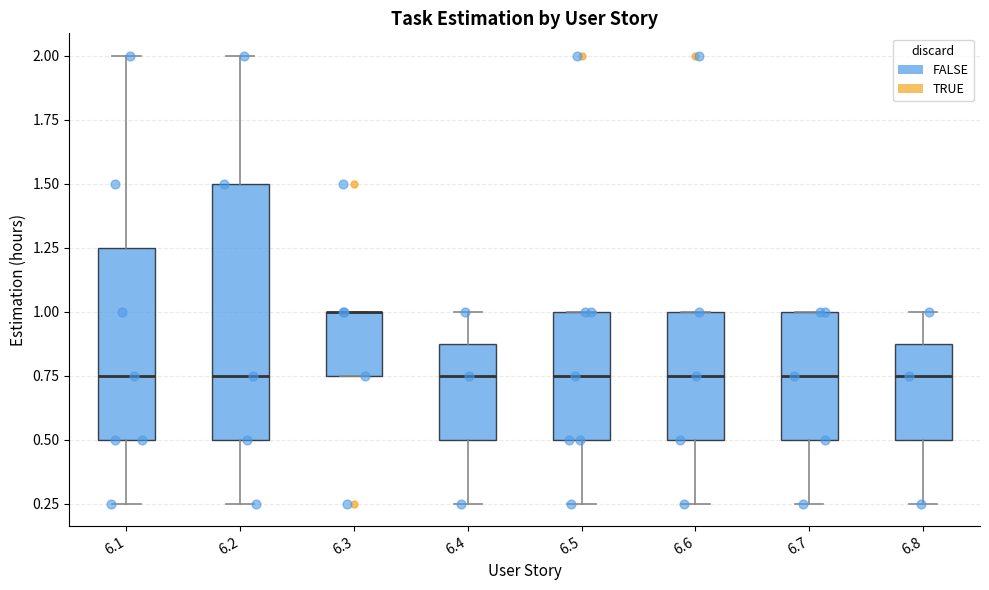

Reading left to right, read every box against the y-axis: the position of its median line, the range the box covers, and the ends of its whiskers. The values are not printed on the chart, so give them approximately, as read against the axis.

6.1: median 0.75, box 0.50 to 1.25, whiskers 0.25 to 2.00
6.2: median 0.75, box 0.50 to 1.50, whiskers 0.25 to 2.00
6.3: median 1.00 (drawn on the box's upper edge), box 0.75 to 1.00, whiskers 0.75 to 1.00
6.4: median 0.75, box 0.50 to 0.90, whiskers 0.25 to 1.00
6.5: median 0.75, box 0.50 to 1.00, whiskers 0.25 to 1.00
6.6: median 0.75, box 0.50 to 1.00, whiskers 0.25 to 1.00
6.7: median 0.75, box 0.50 to 1.00, whiskers 0.25 to 1.00
6.8: median 0.75, box 0.50 to 0.90, whiskers 0.25 to 1.00